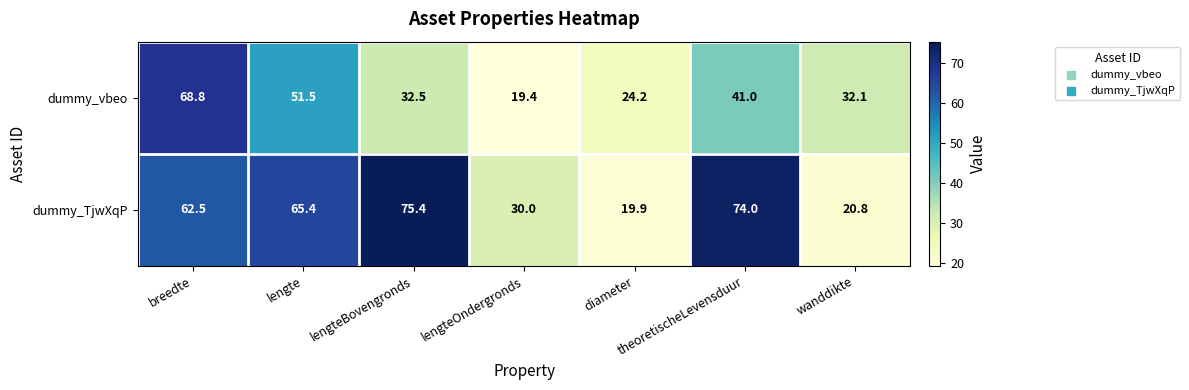

True or false: dummy_vbeo has a value of 28.4 at theoretischeLevensduur.

False